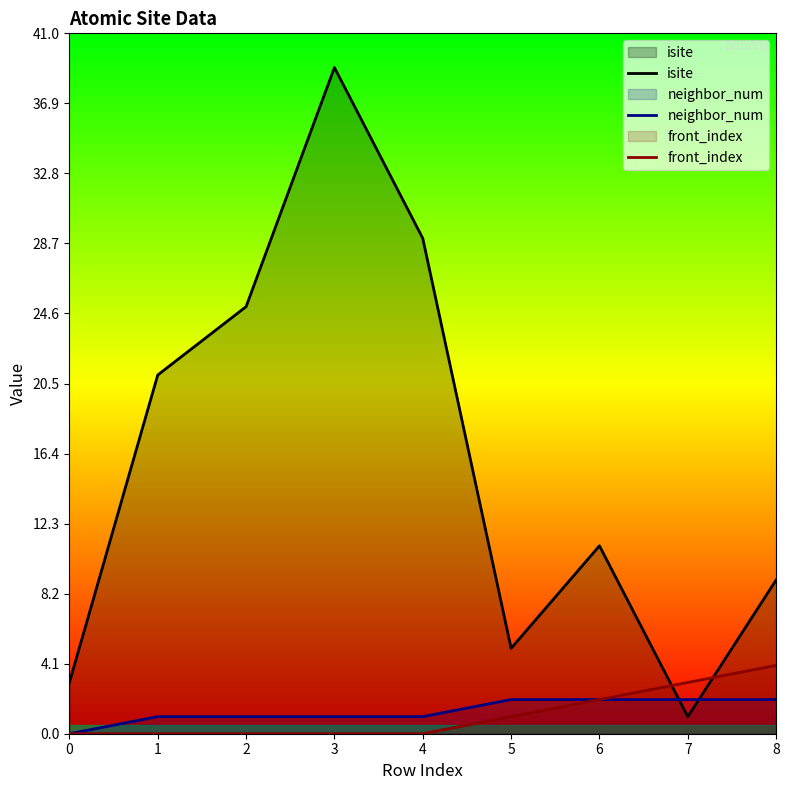

What is the average value of the neighbor_num series?

1